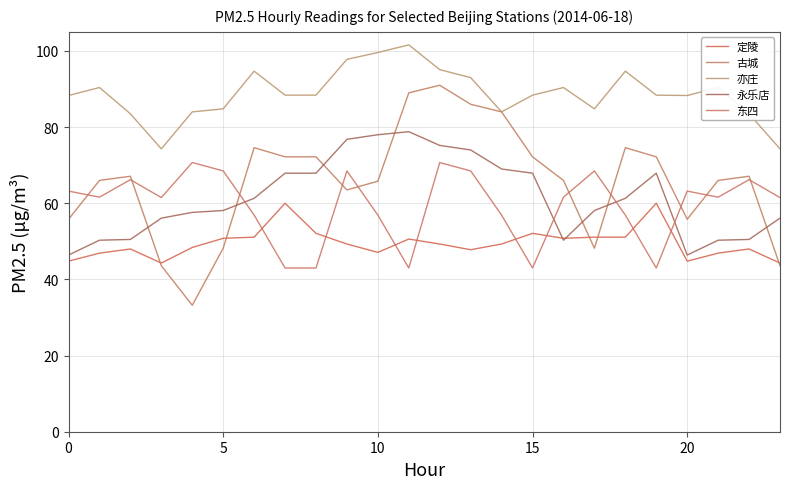

What is the lowest value of the 东四 series?

43.0